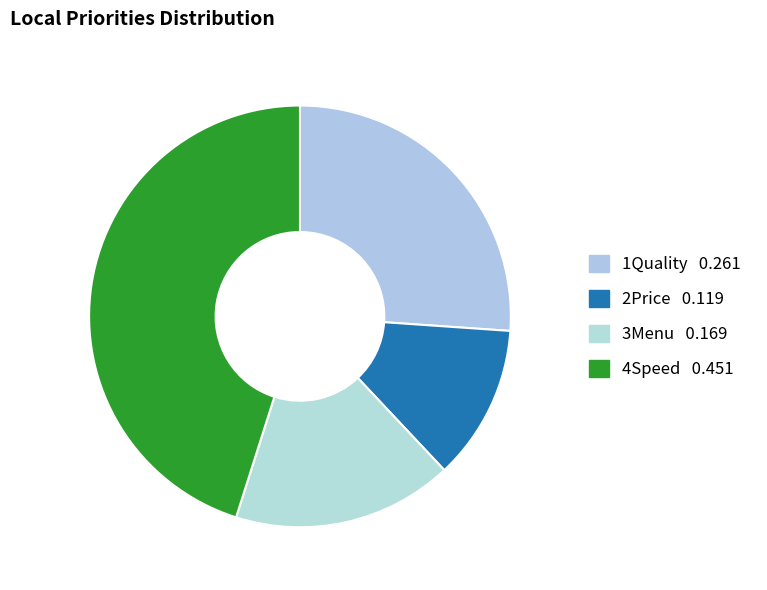

How many segments does this pie chart have?

4